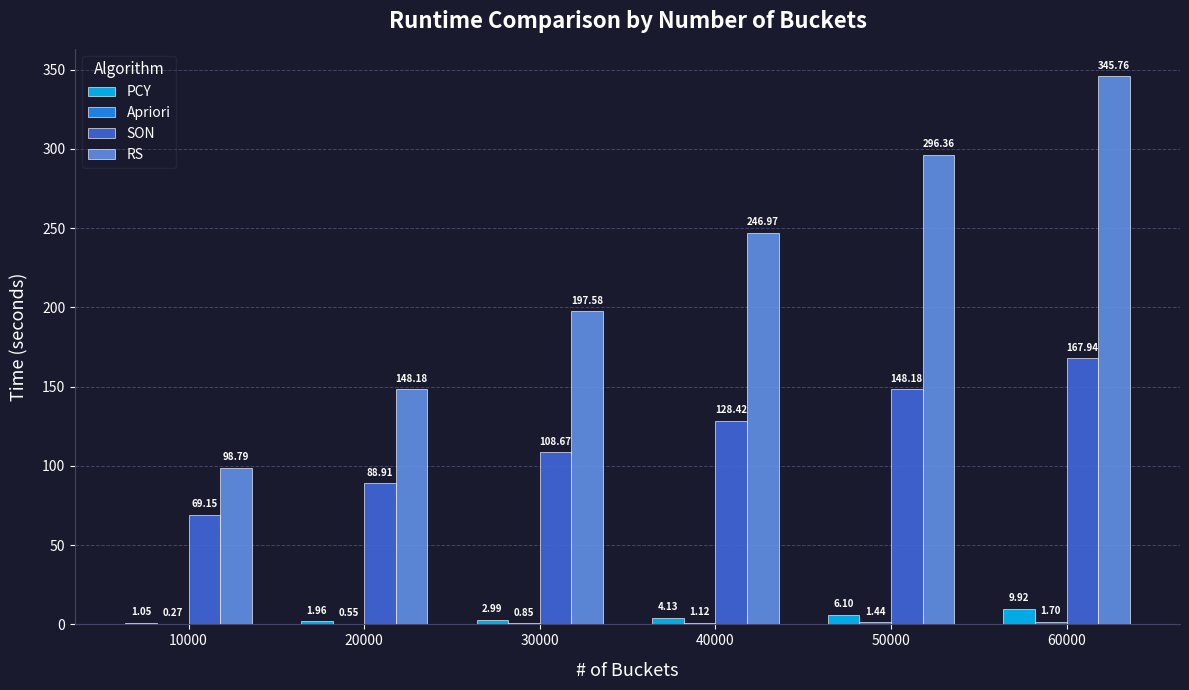

How many groups of bars are there?

6